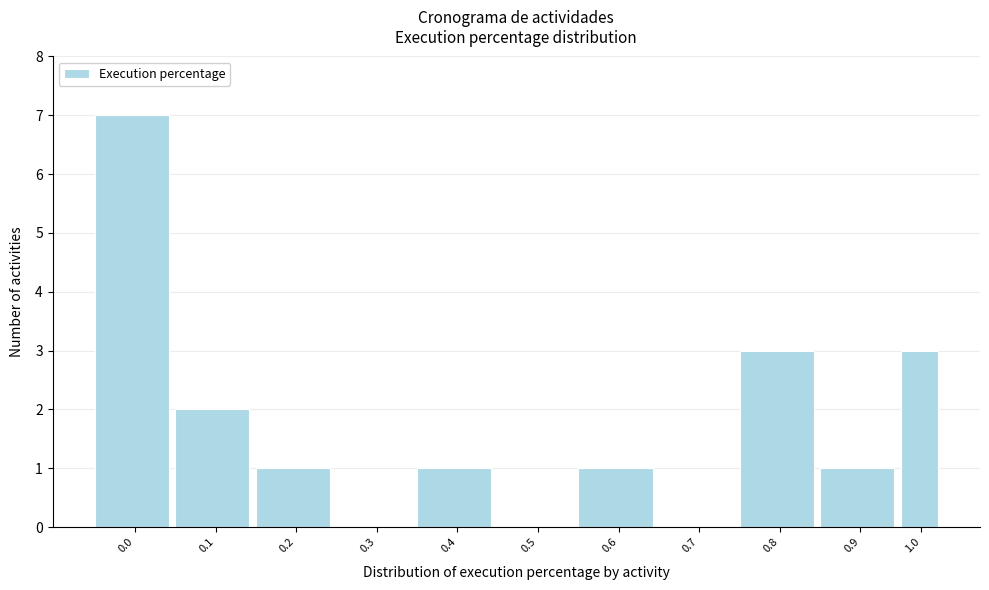

Reading left to right, what are all the values shown in this chart?

0.0=7	0.1=2	0.2=1	0.3=0	0.4=1	0.5=0	0.6=1	0.7=0	0.8=3	0.9=1	1.0=3